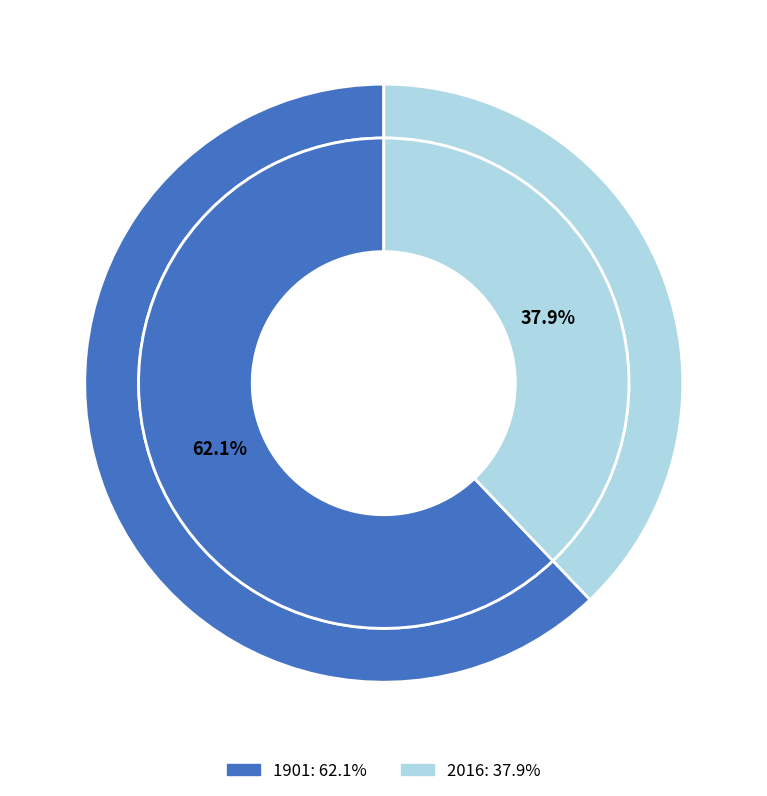

What is the total percentage of 2016 and 1901?

100.0%